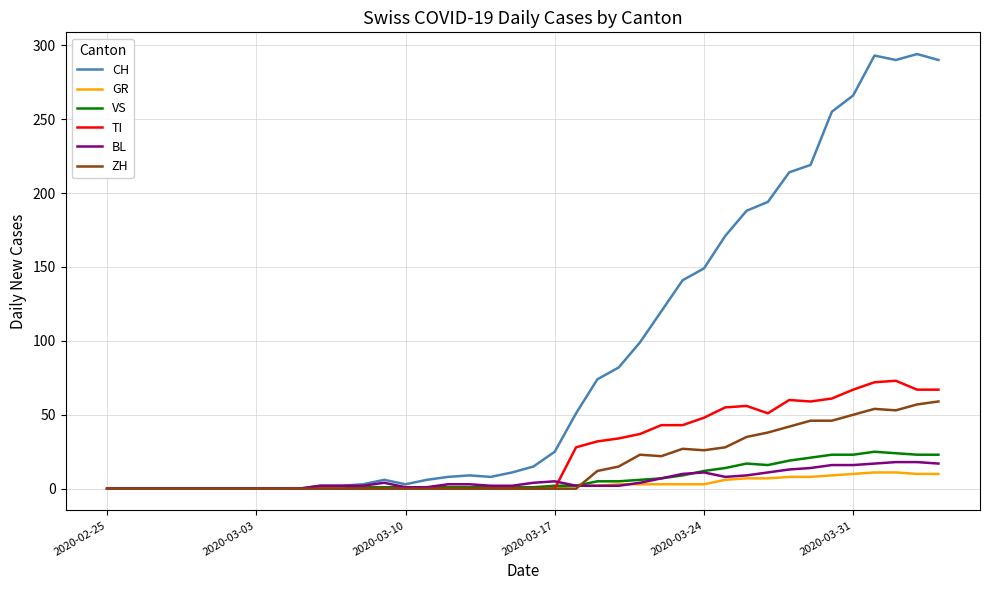

Count the number of data series in this chart.

6